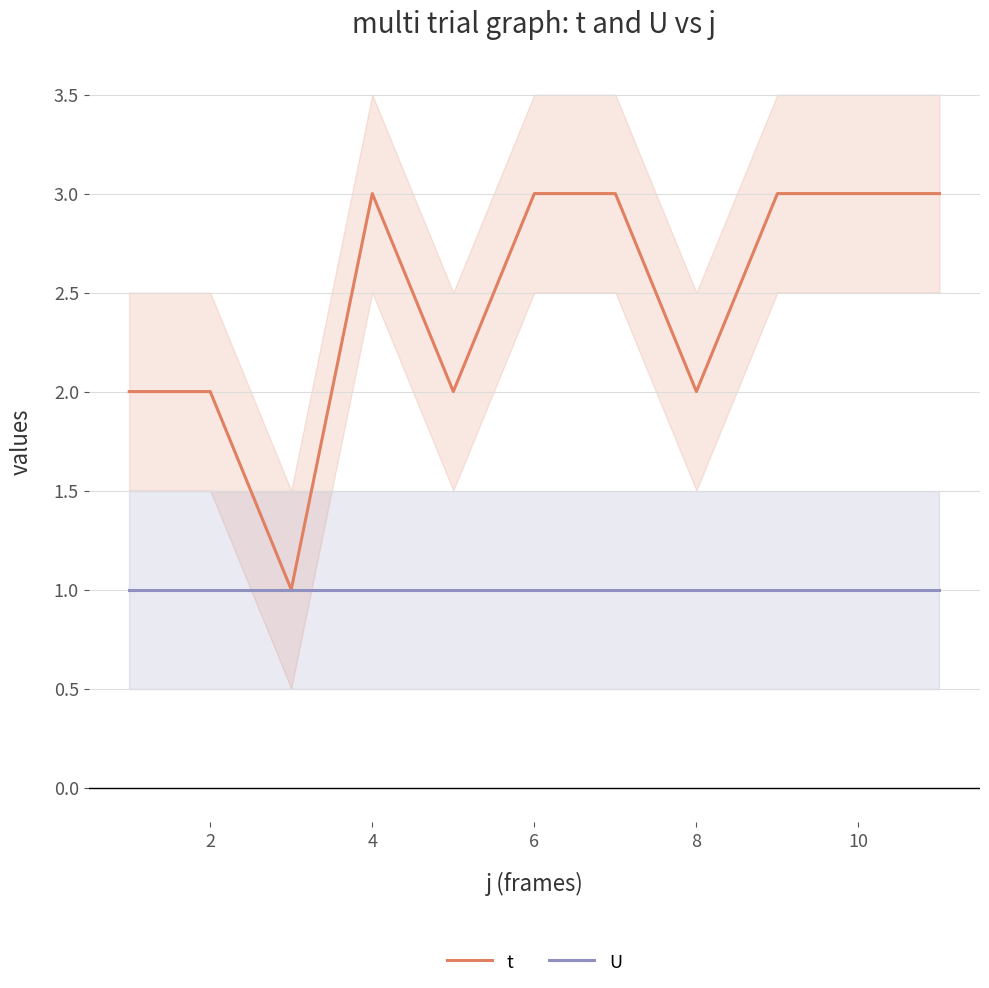

The U series shows 2 at 2. True or false?

False